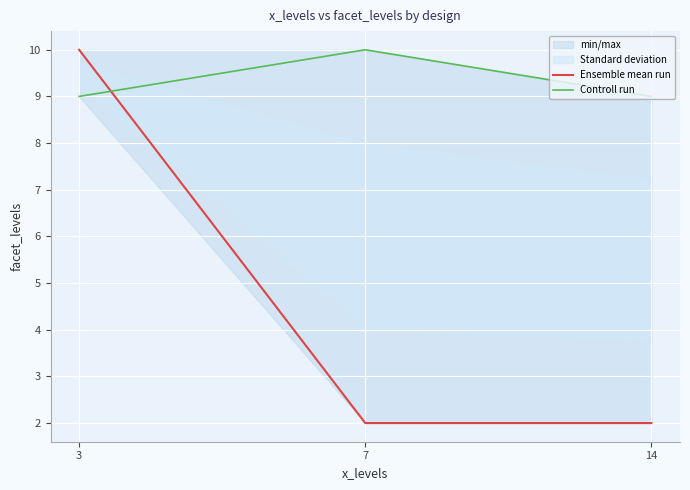

Reading right to left, transcribe all the data shown in this chart.

Ensemble mean run: 2	2	10
Controll run: 9	10	9